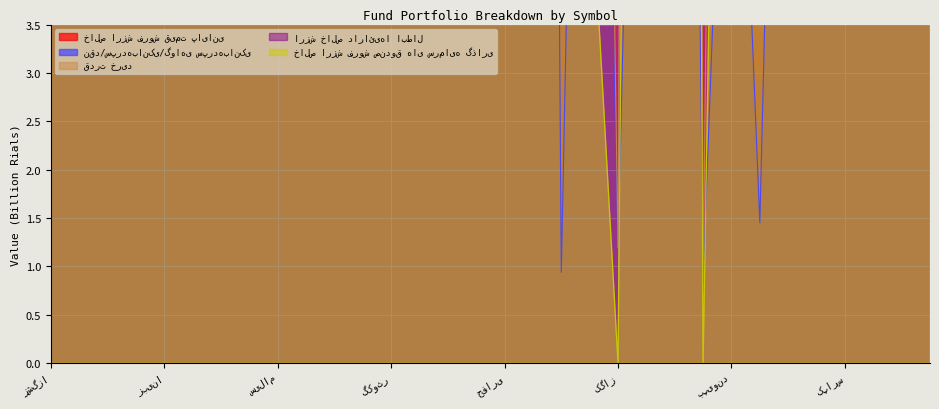

How many data points in ارزش خالص دارائی‌ها ابطال are above 354?

17